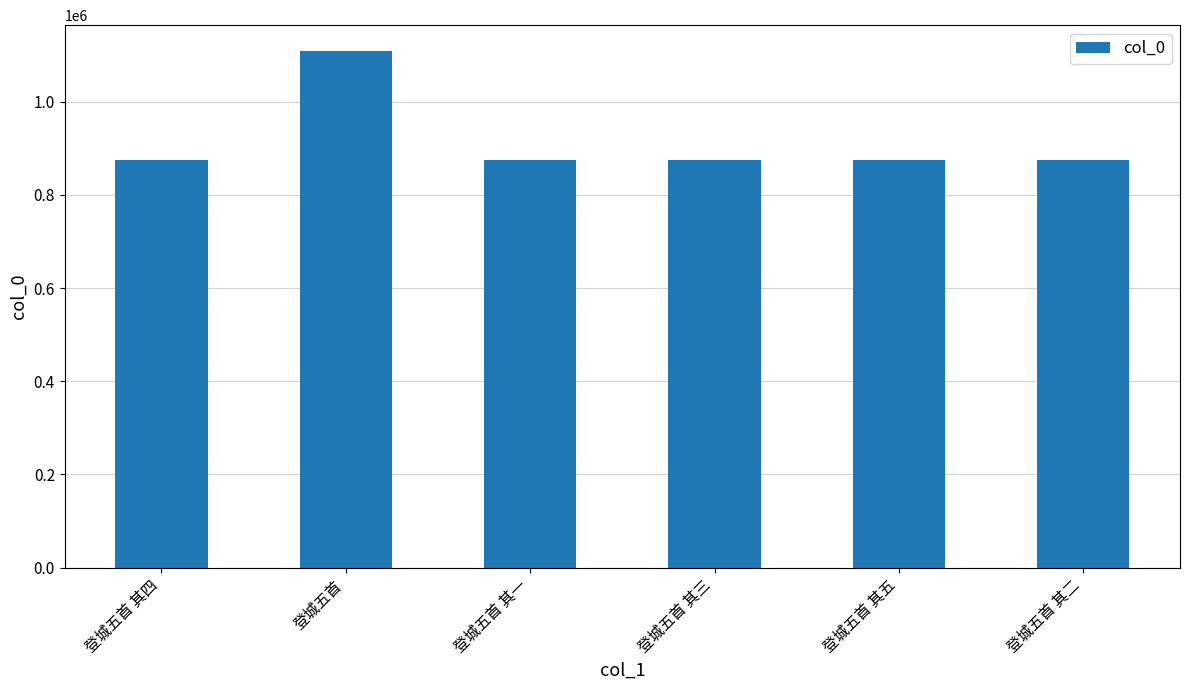

What is the average value?

914717